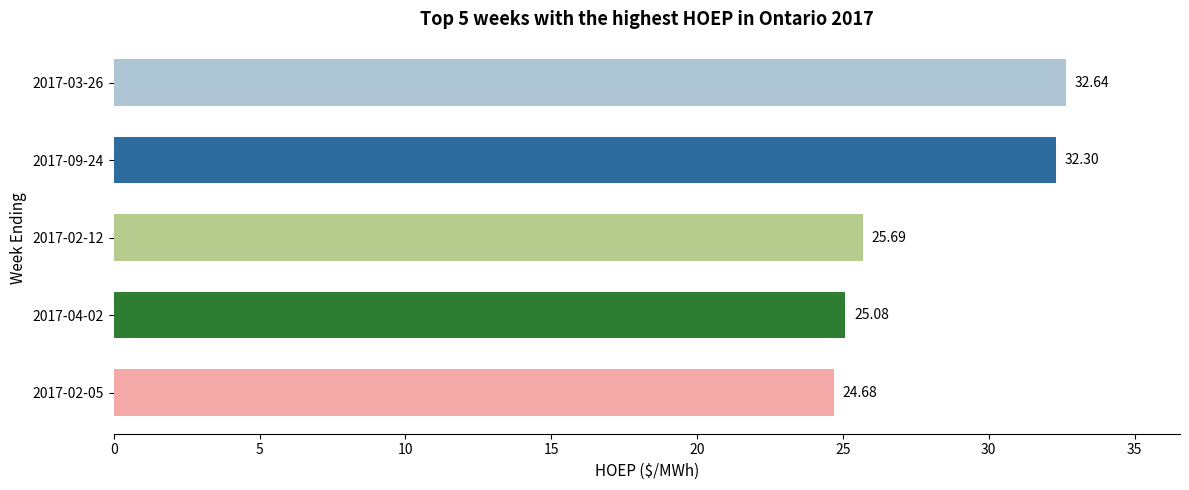

List the labels in order of value, smallest first.

2017-02-05, 2017-04-02, 2017-02-12, 2017-09-24, 2017-03-26